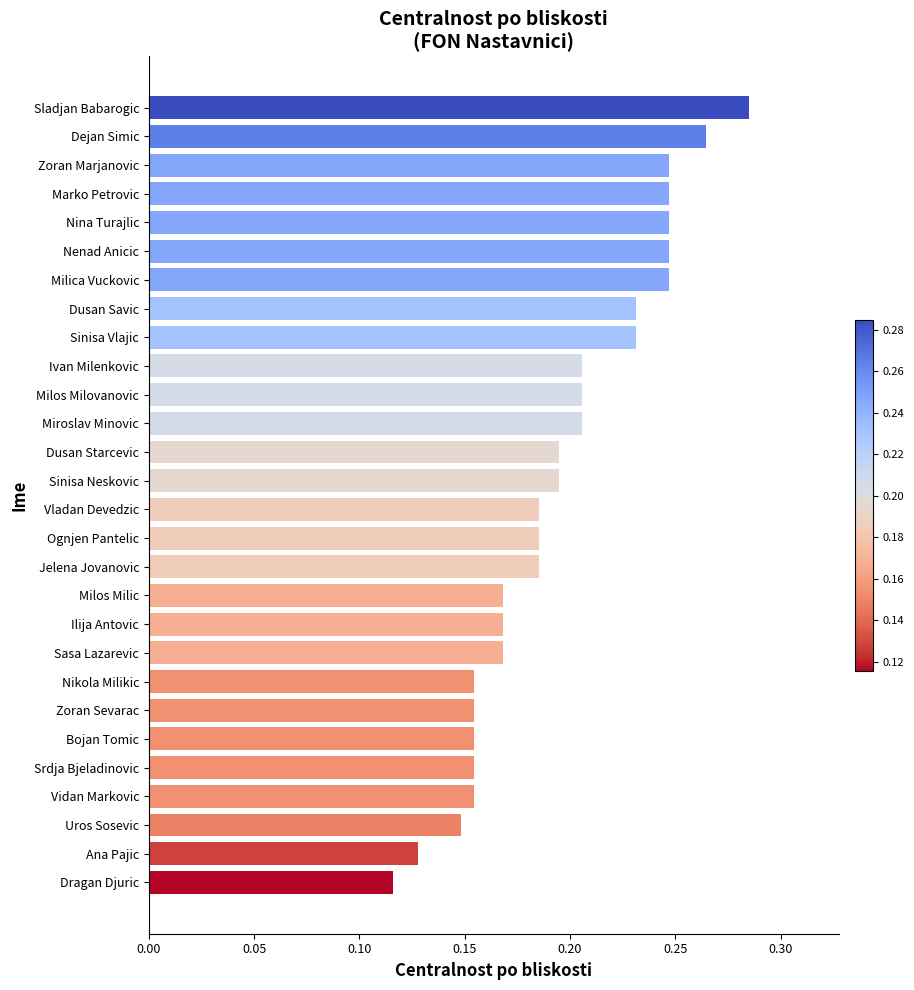

Which category has the highest value across all series?

Sladjan Babarogic